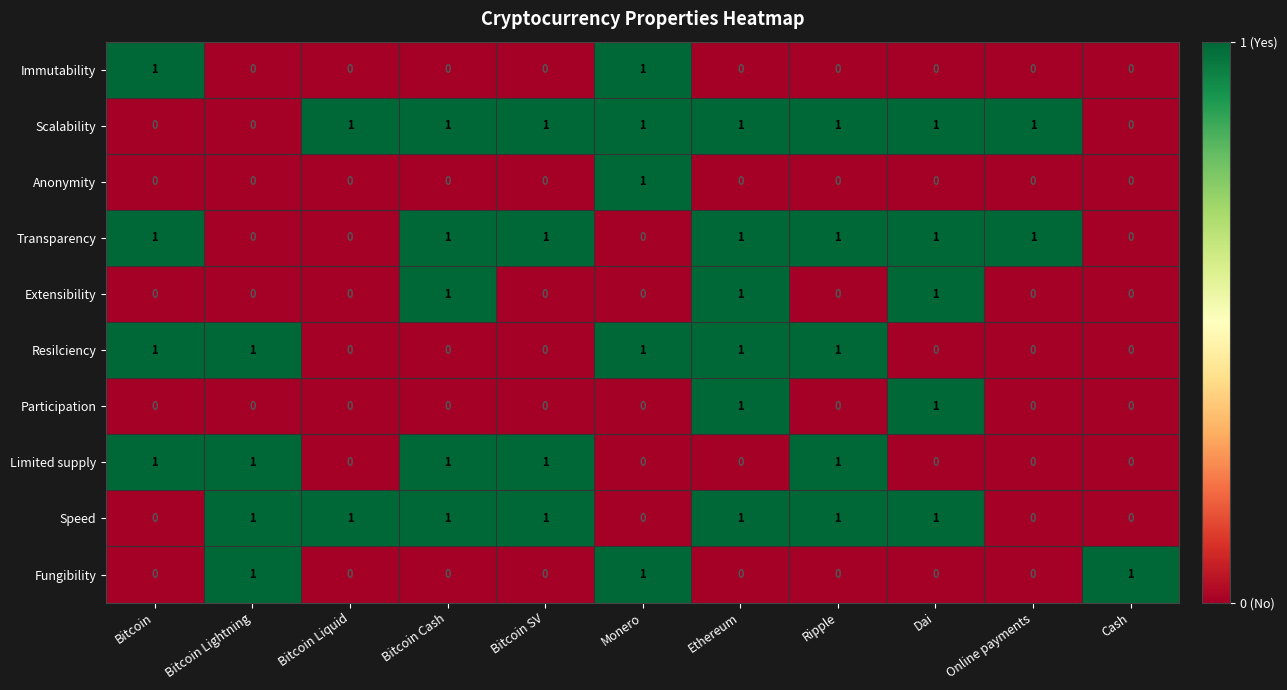

Which series has the largest total across all categories?

Scalability